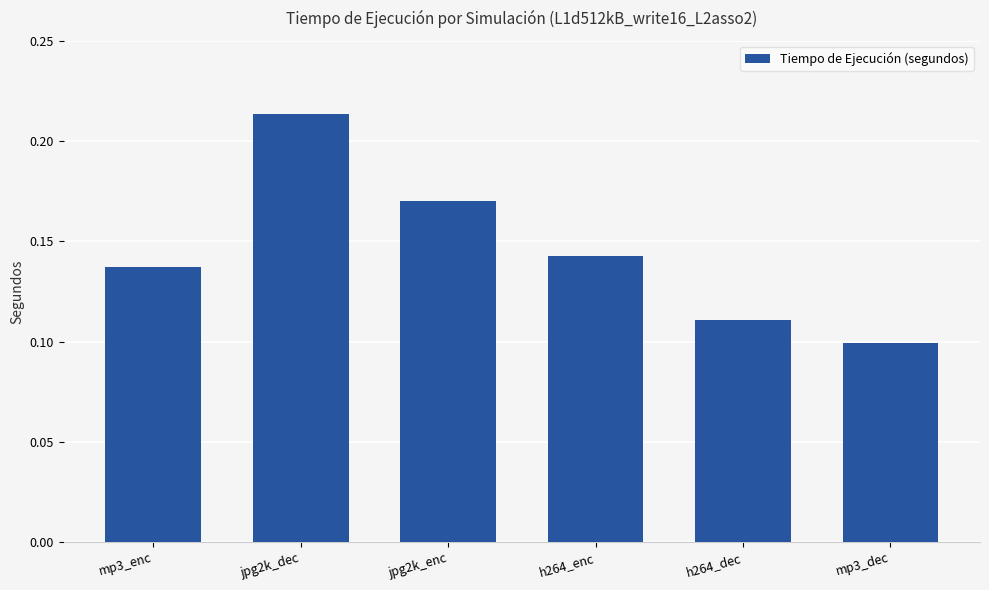

Which has a higher value, h264_enc or h264_dec?

h264_enc